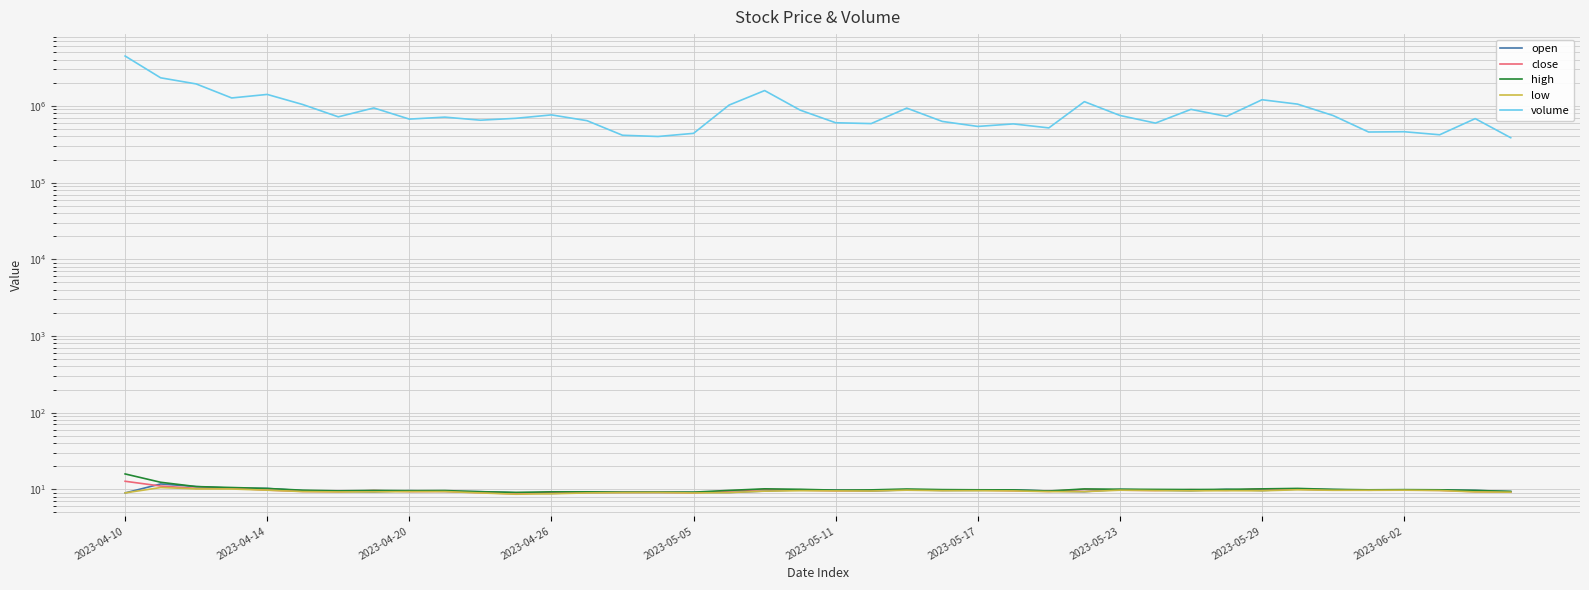

What is the value of the high point at the 2nd from the left?

12.3